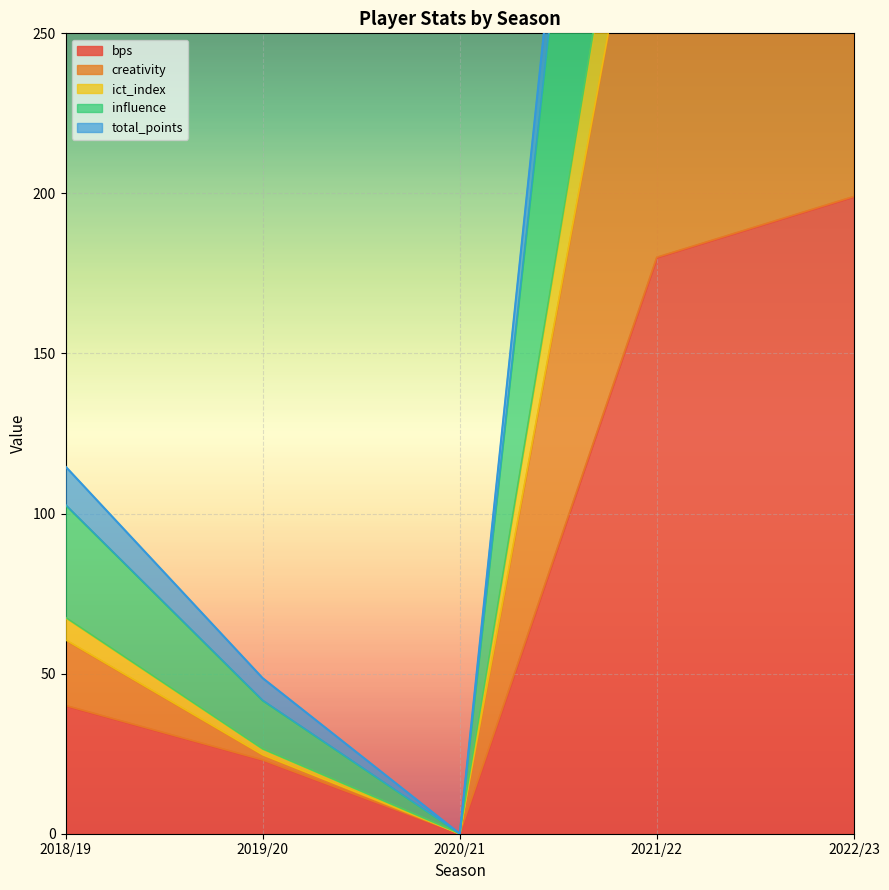

The value of bps at 2020/21 is 0. True or false?

True